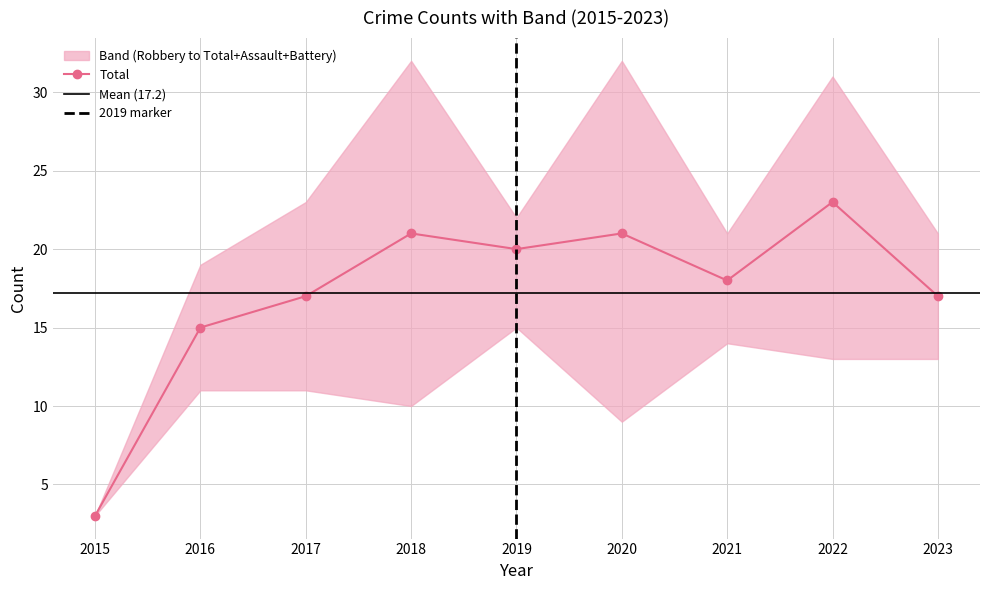

At which category does Total reach its first local peak?

2018